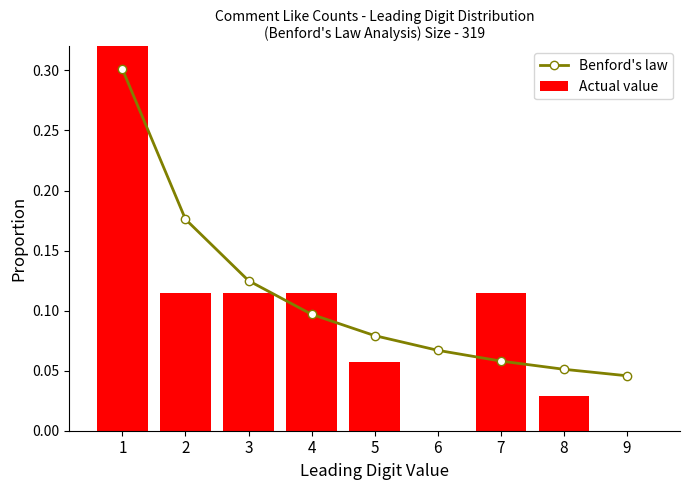

List the labels in order of Benford's law value, smallest first.

9, 8, 7, 6, 5, 4, 3, 2, 1